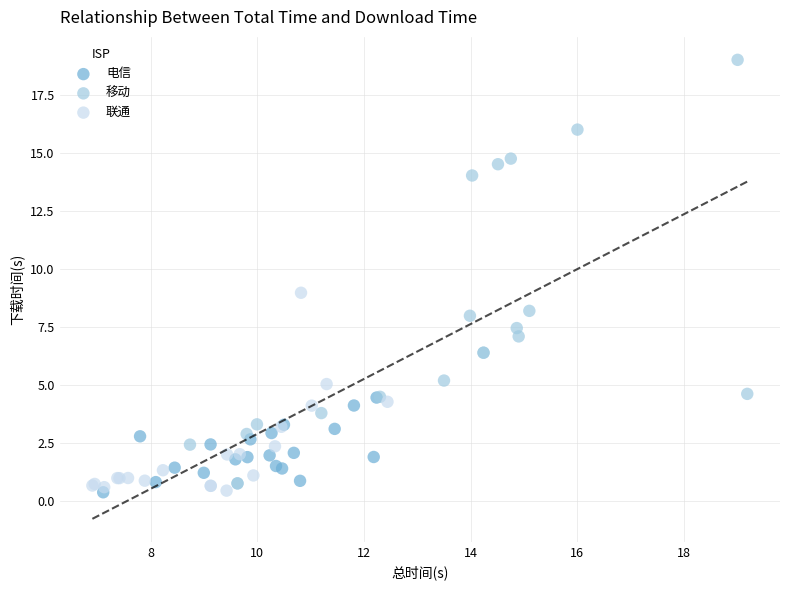

Which series has the widest spread of Y values?

移动